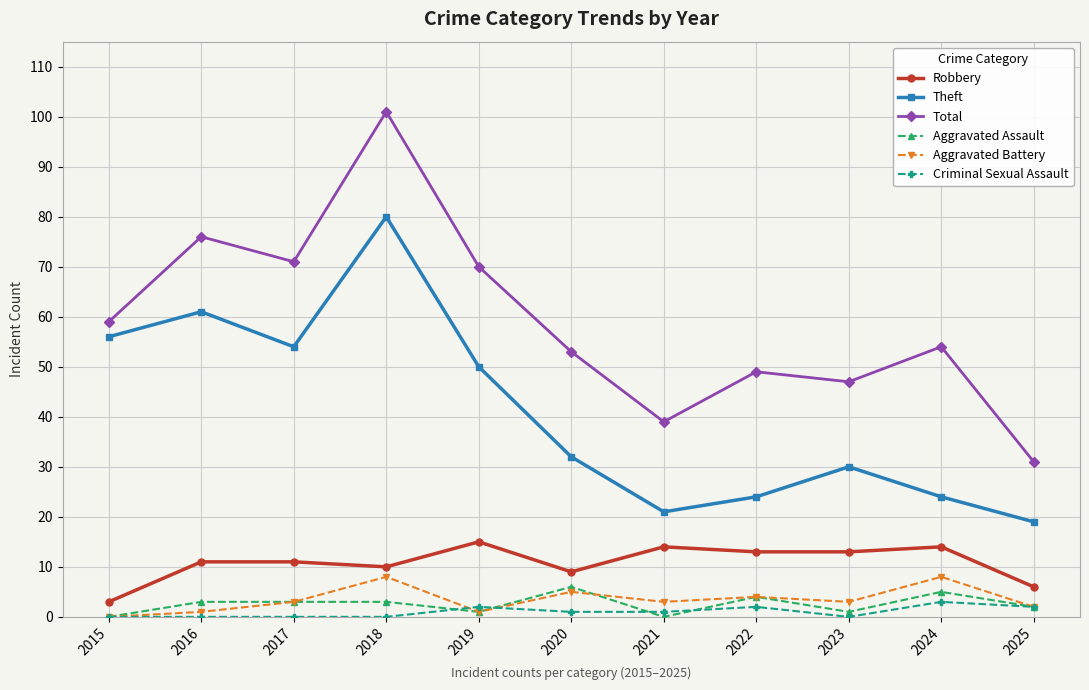

Which series has the largest total across all categories?

Total